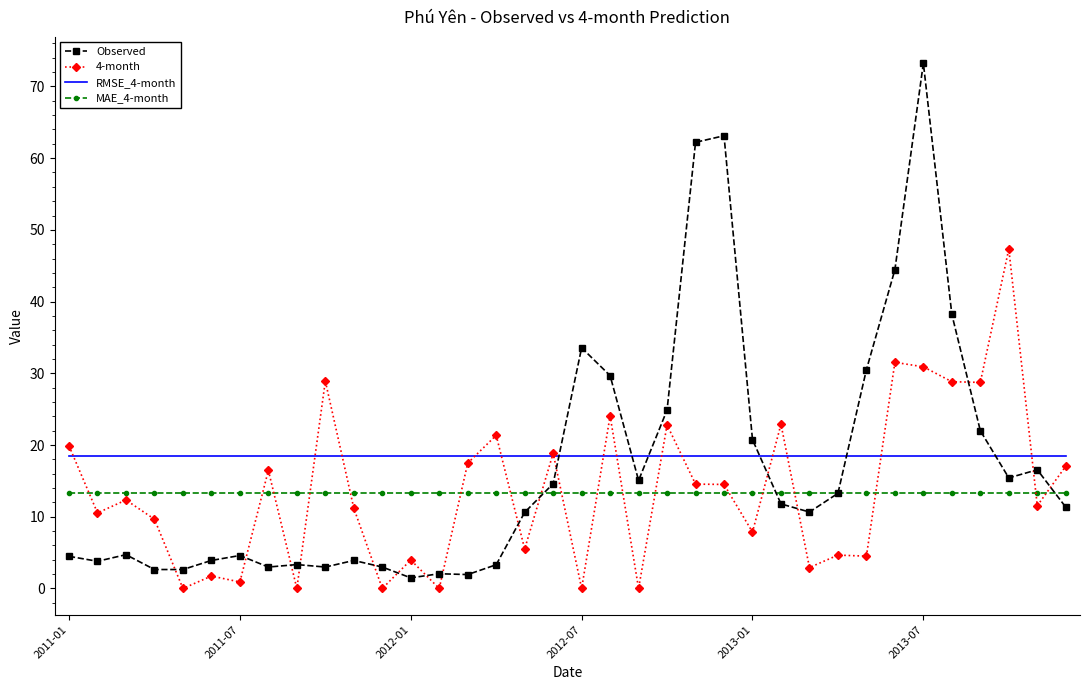

What is the greatest value displayed?

73.2